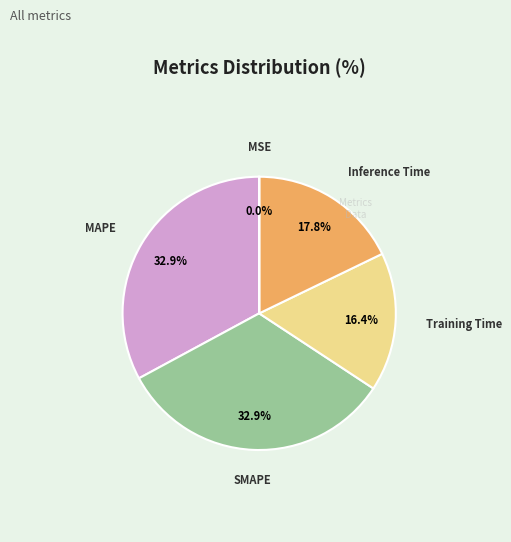

Between Training Time and MAPE, which is larger?

MAPE